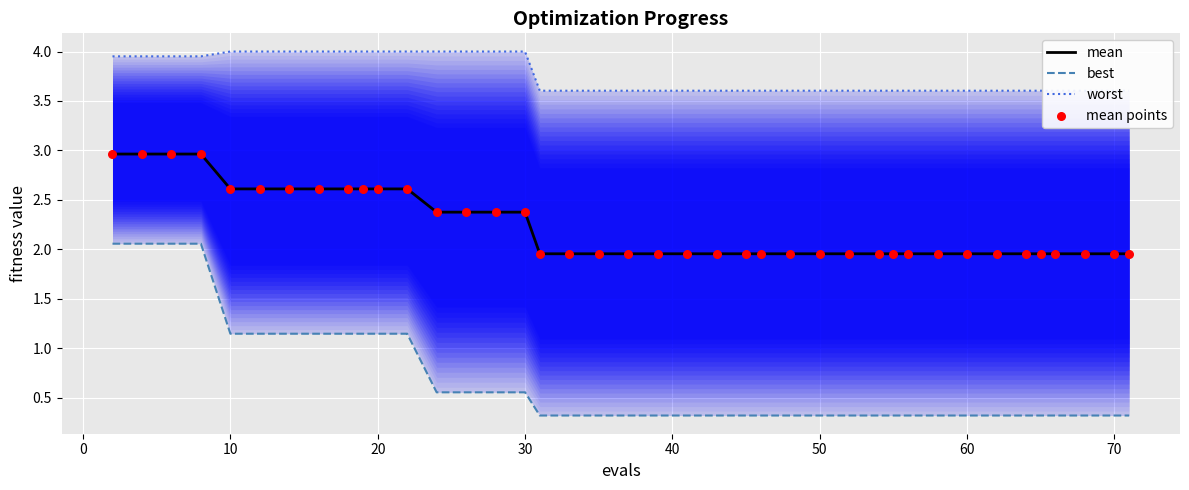

Which series contains the lowest Y value?

best